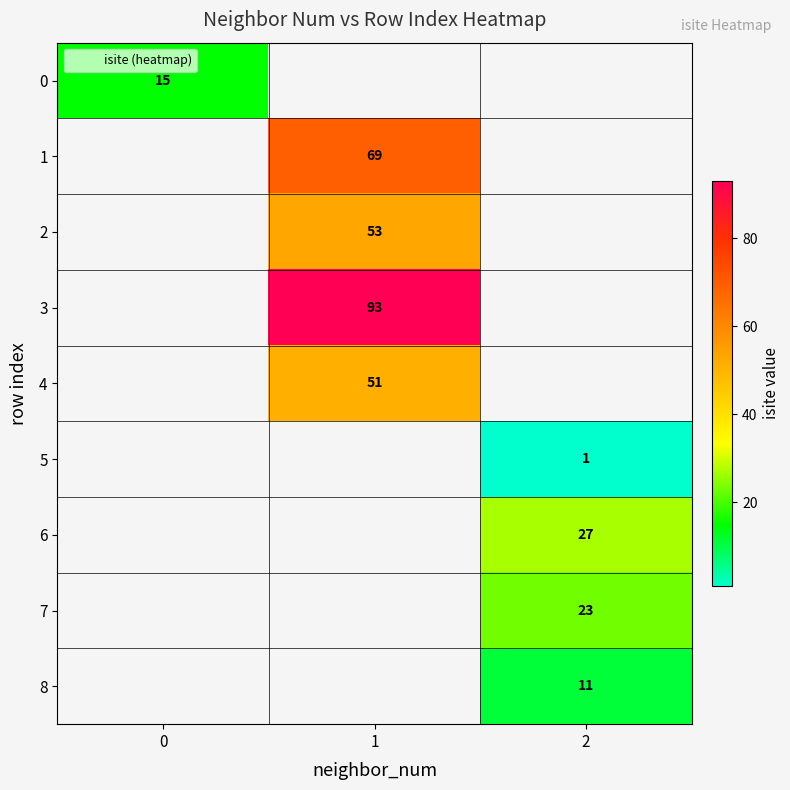

How many distinct data groups are displayed?

9